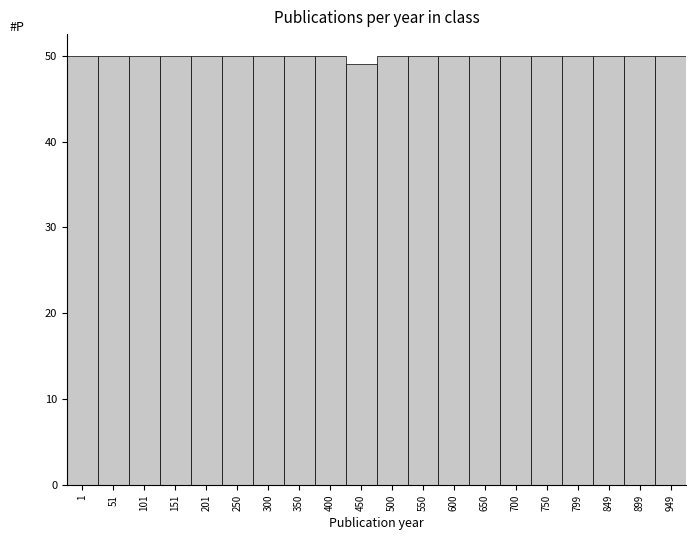

Reading left to right, transcribe all the data shown in this chart.

50	50	50	50	50	50	50	50	50	49	50	50	50	50	50	50	50	50	50	50